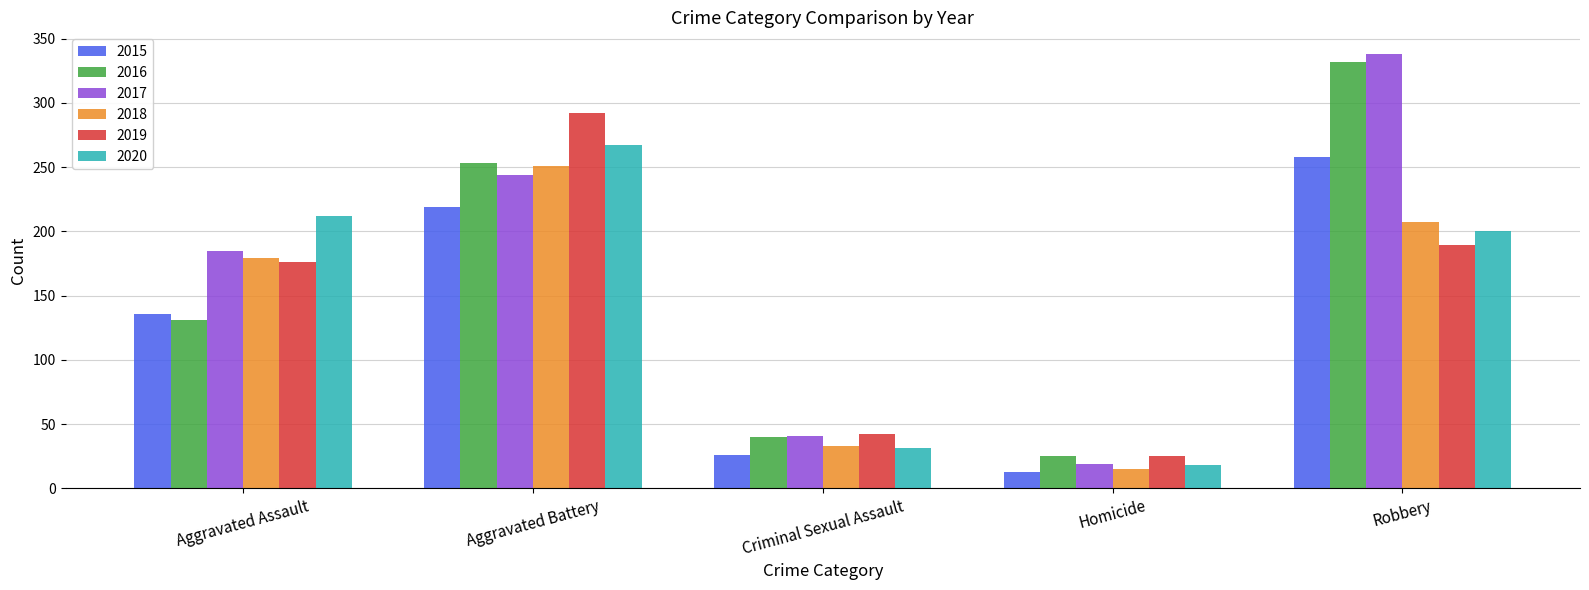

Read the 2020 value at Aggravated Assault.

212